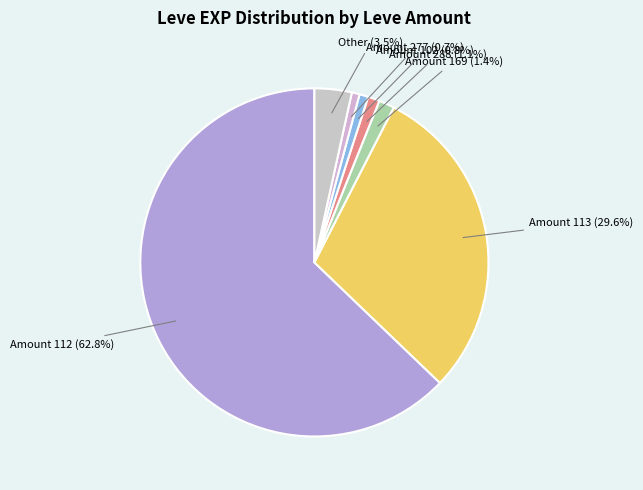

Is there any slice that represents more than half of the pie?

Yes